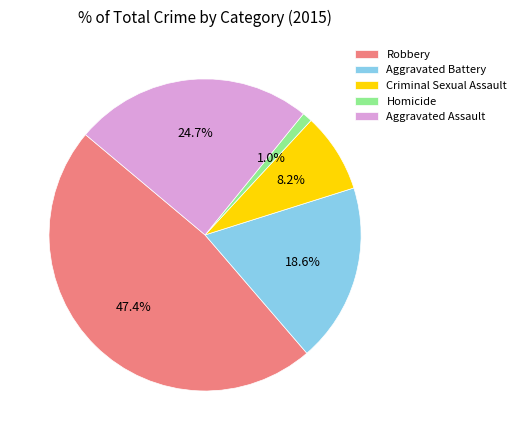

Which slice is the smallest?

Homicide